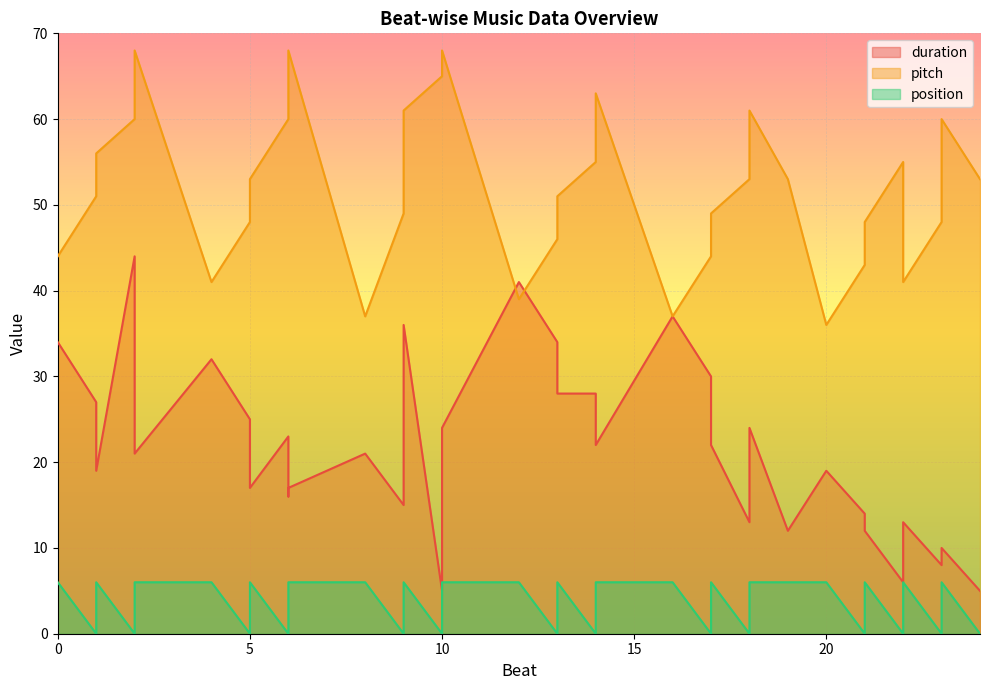

How many interior local valleys does the duration series have?

10